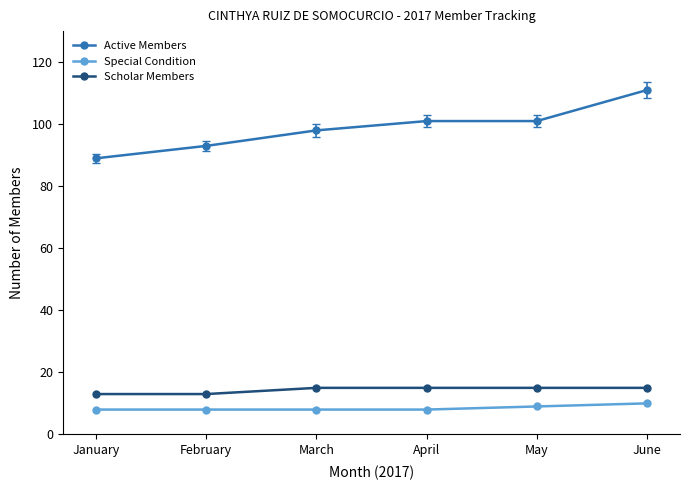

What is the greatest value displayed?

111